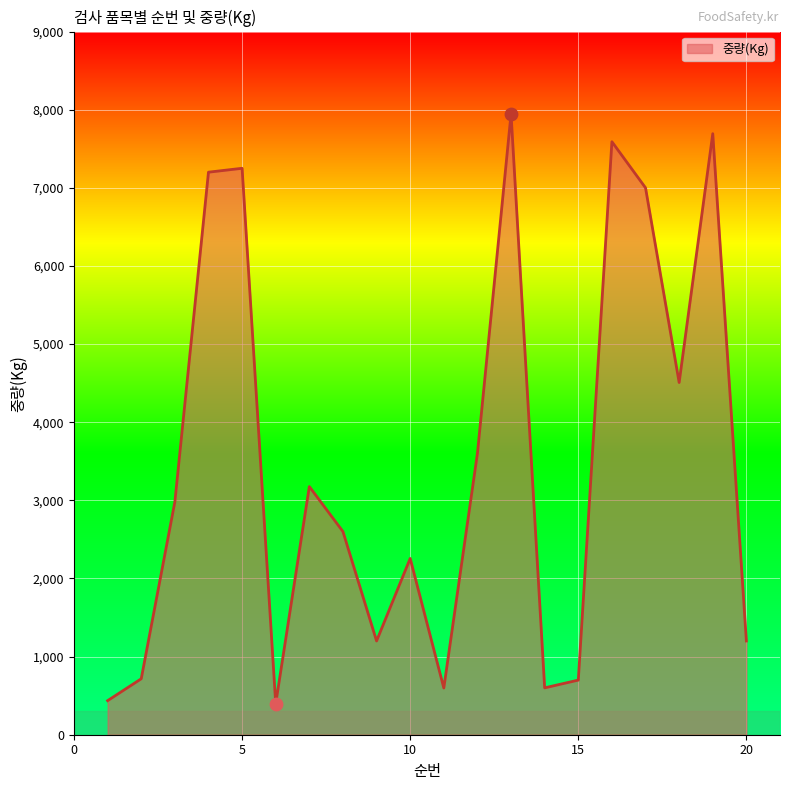

What is the minimum value shown in the chart?

398